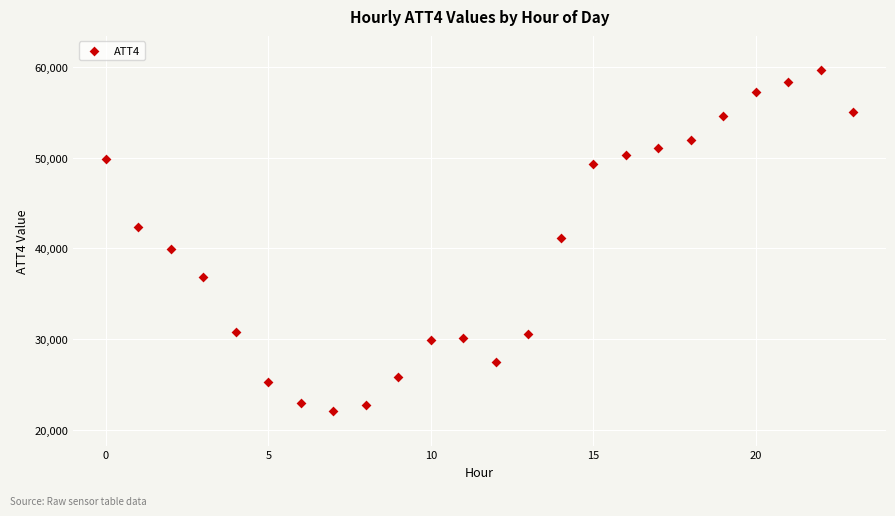

What is the range of Y values (max minus min)?

37700